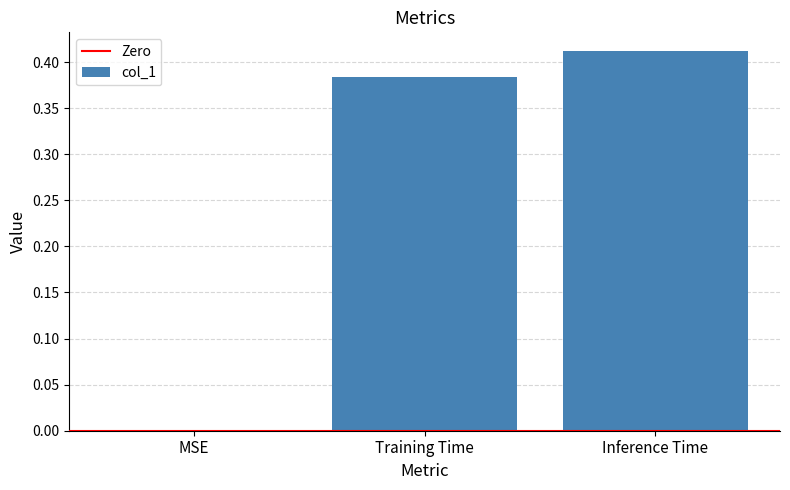

Which category has the highest value across all series?

Inference Time